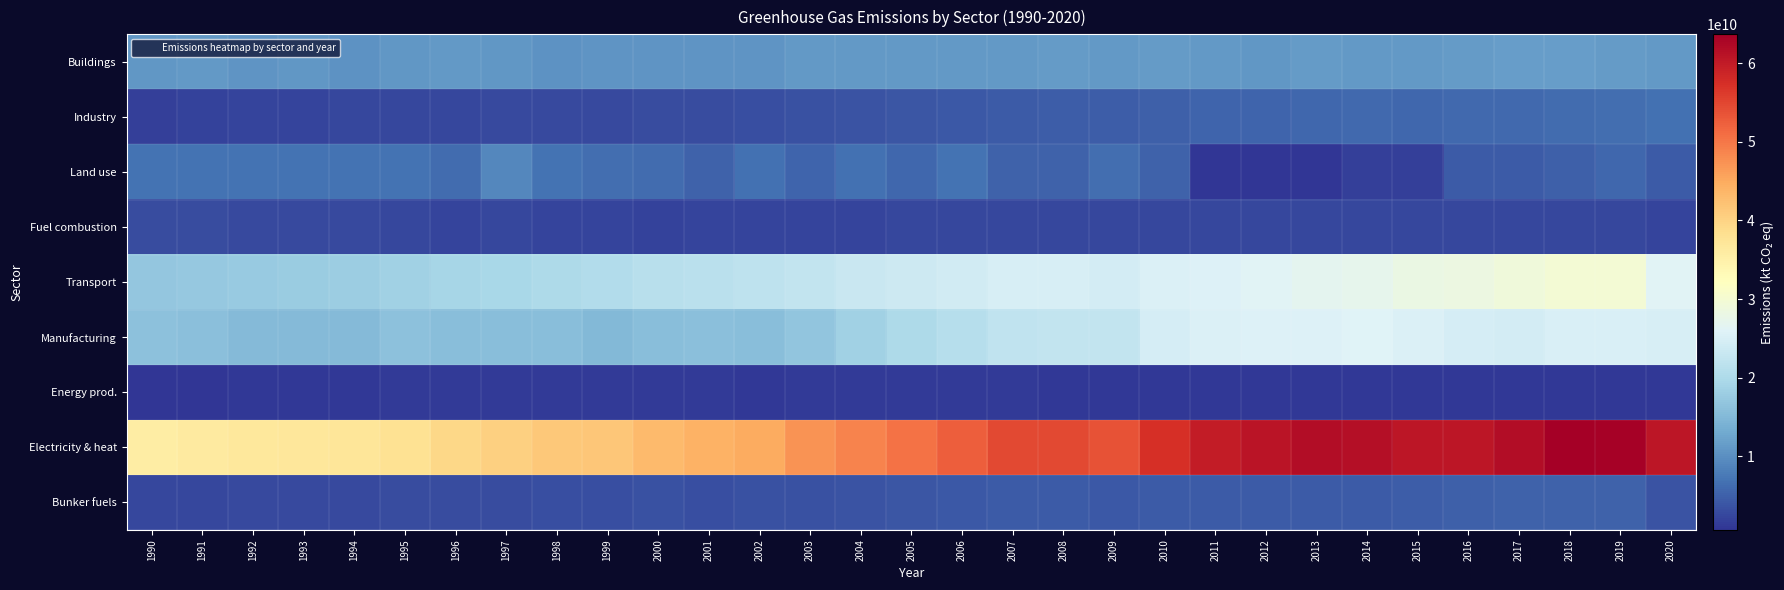

Which series has the widest spread of values?

Electricity & heat